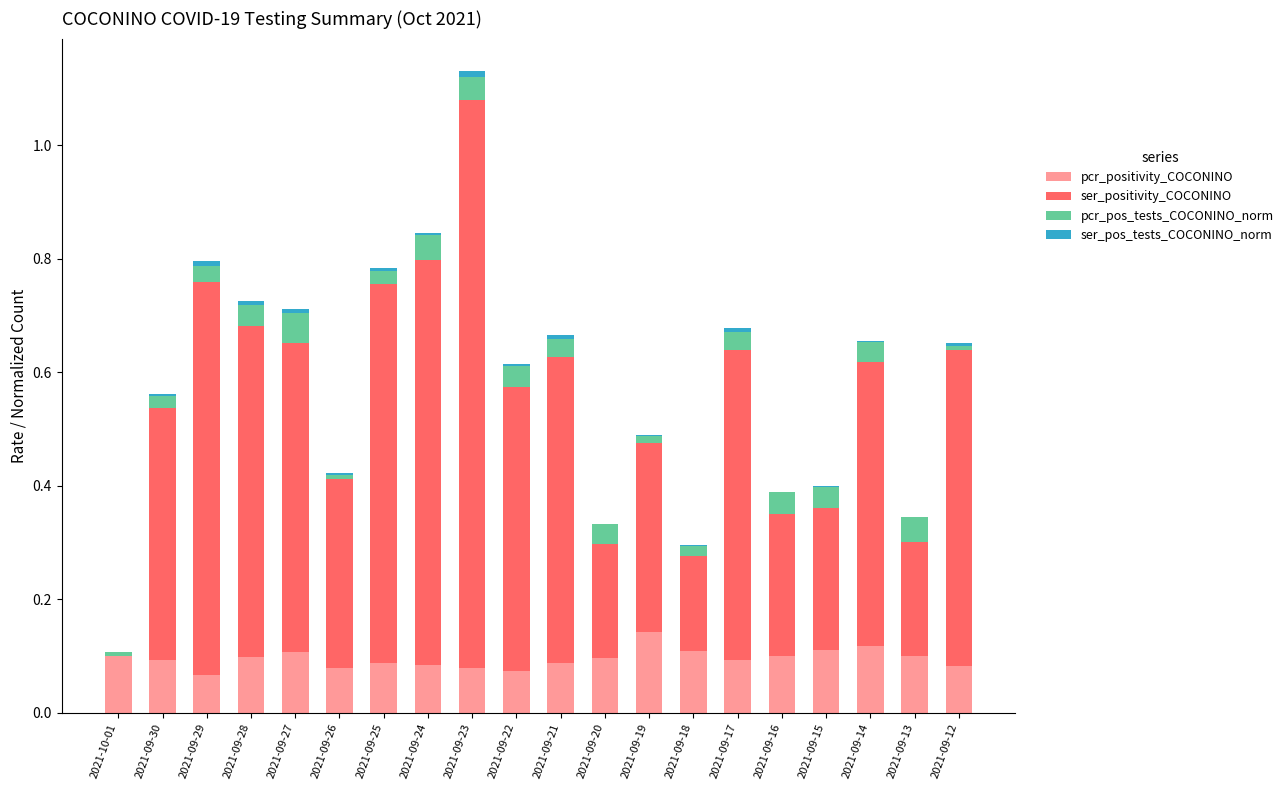

At which category is the sum across all series the highest?

2021-09-23